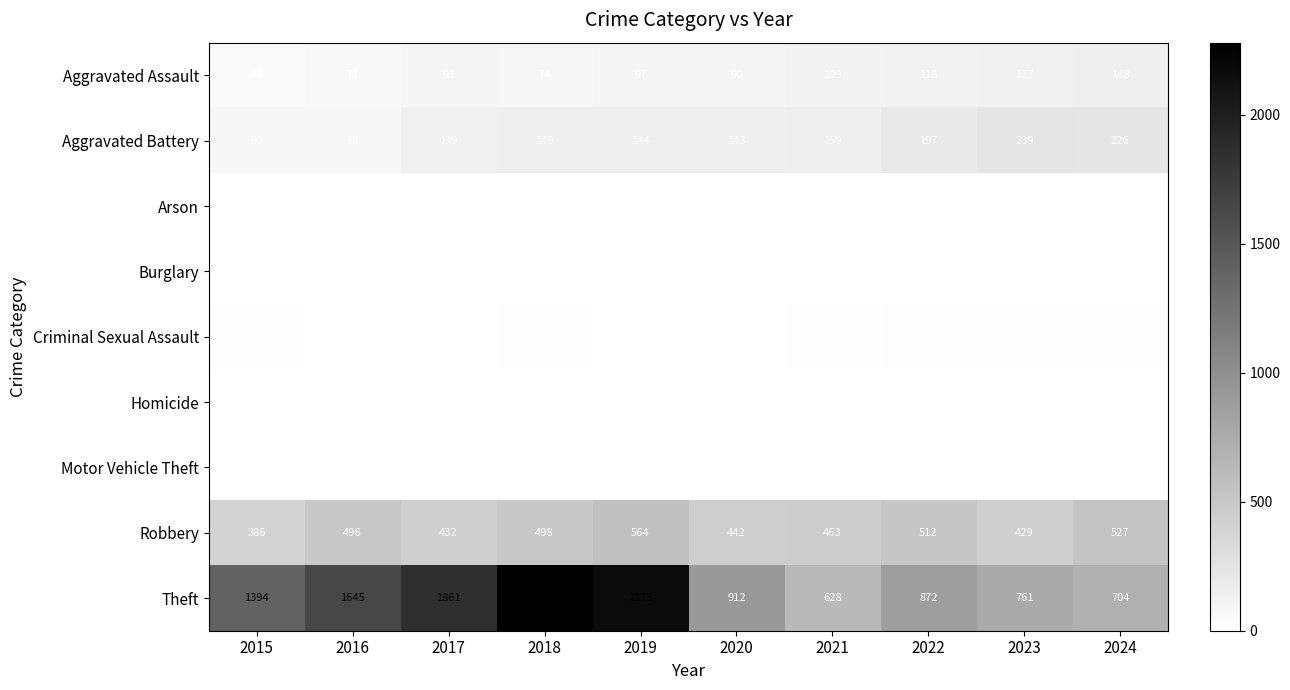

What is the total value across all series at 2015?

1922